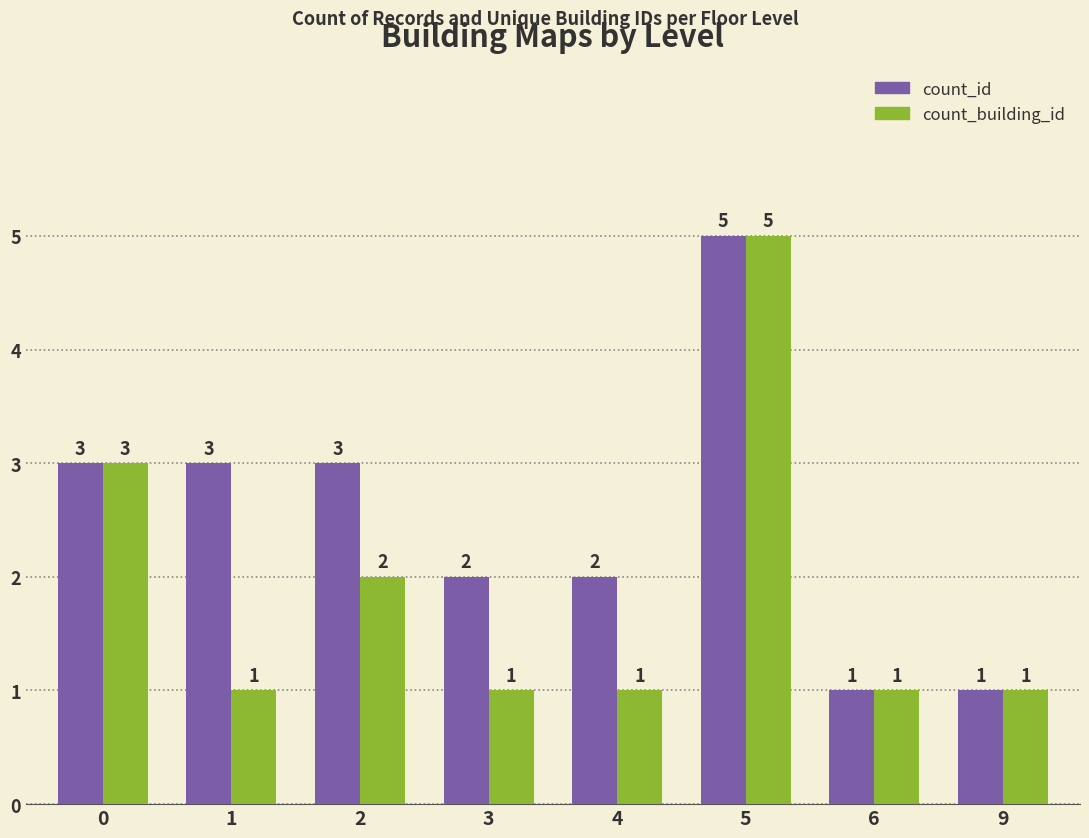

List the series in order of their overall mean, highest first.

count_id, count_building_id